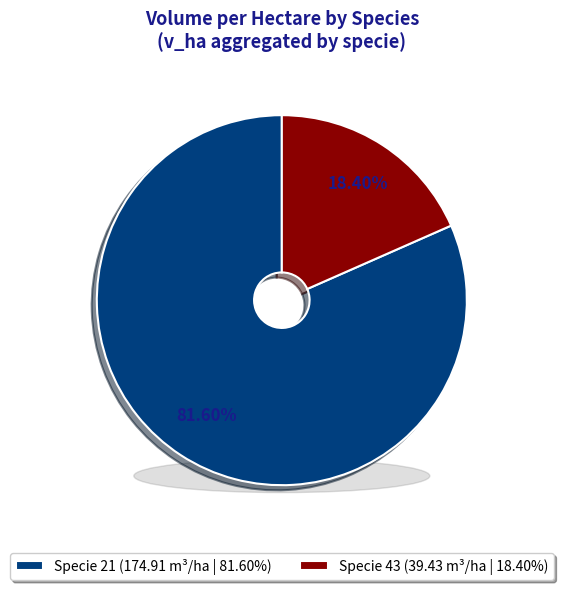

Does 21 represent more than half of the total?

No